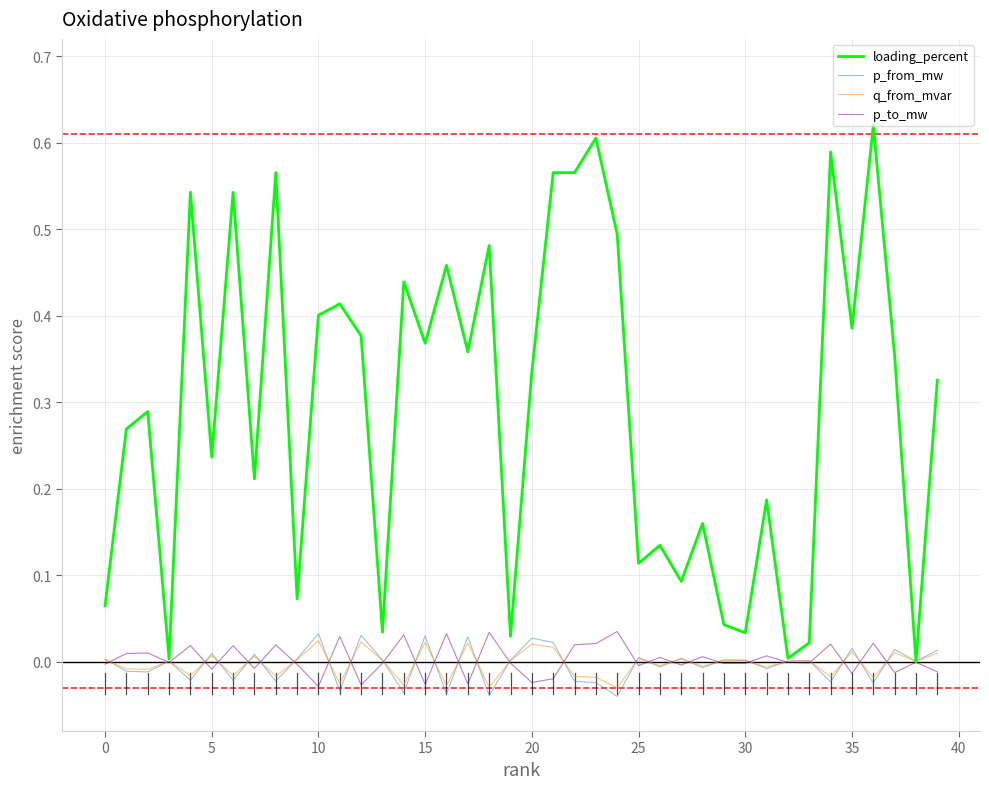

Which series has the widest spread of values?

loading_percent